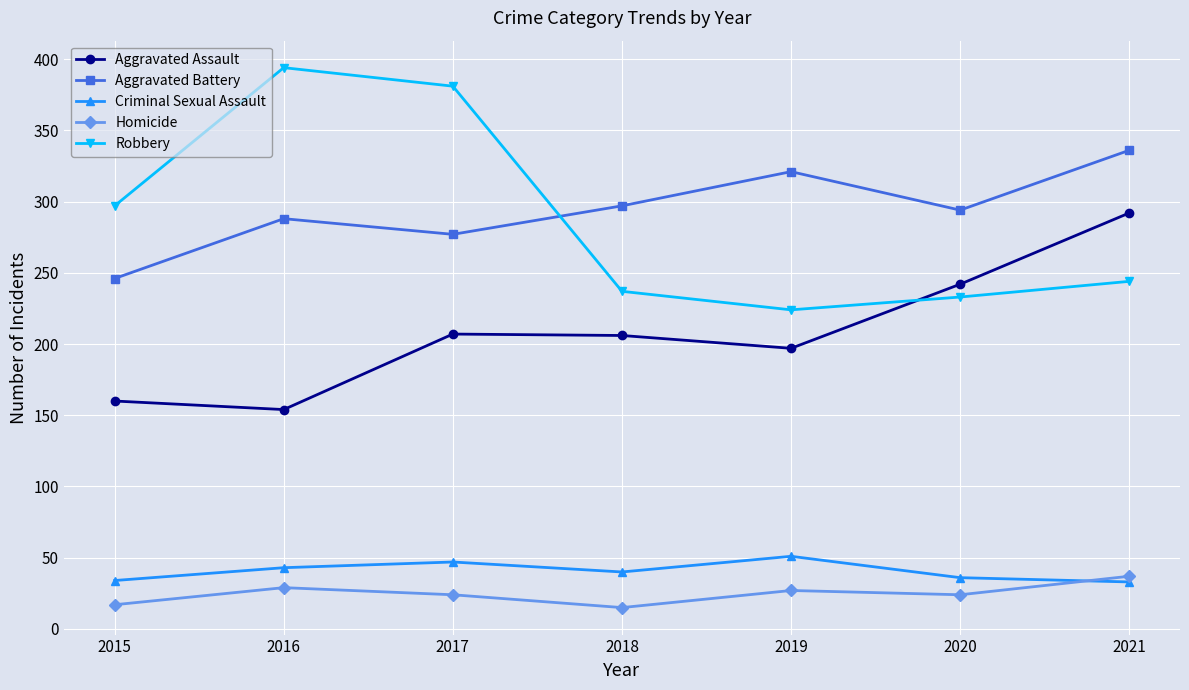

How many distinct data groups are displayed?

5